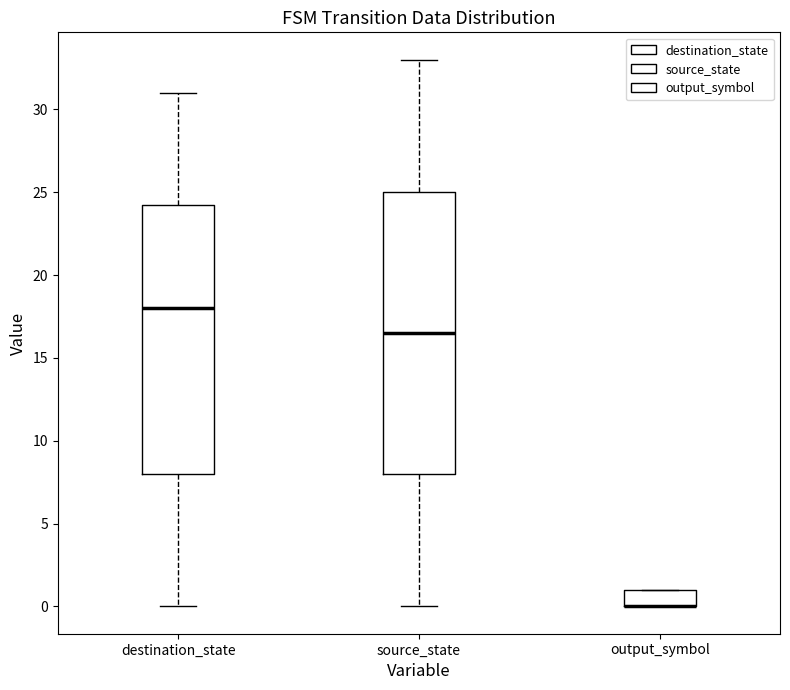

Comparing the boxes themselves (not the whiskers), which one is the tallest?

source_state